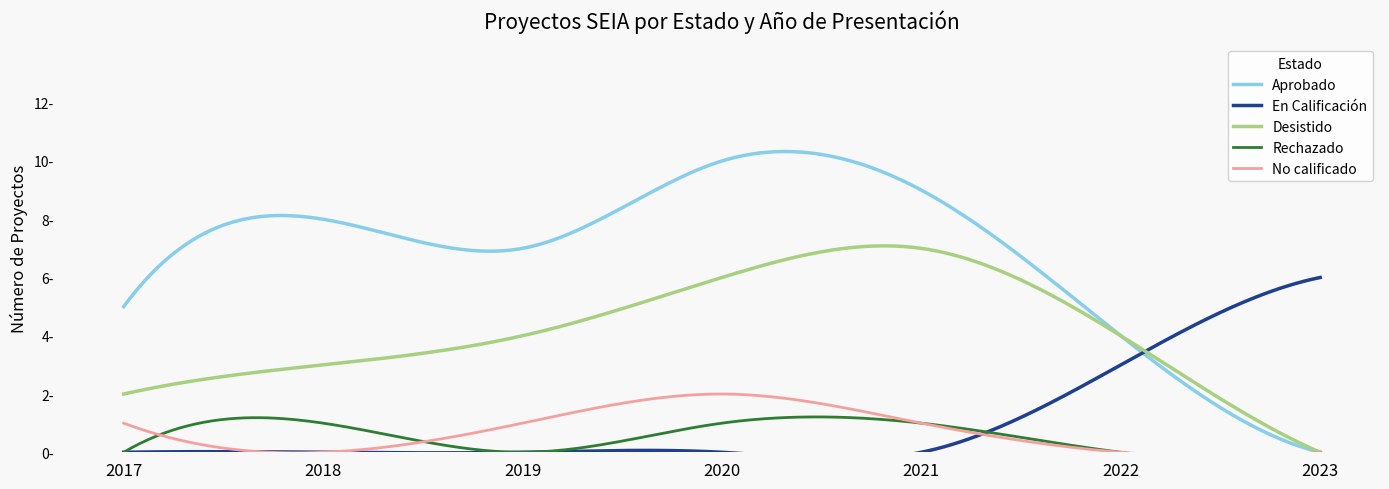

True or false: Aprobado and Rechazado cross at least once.

False